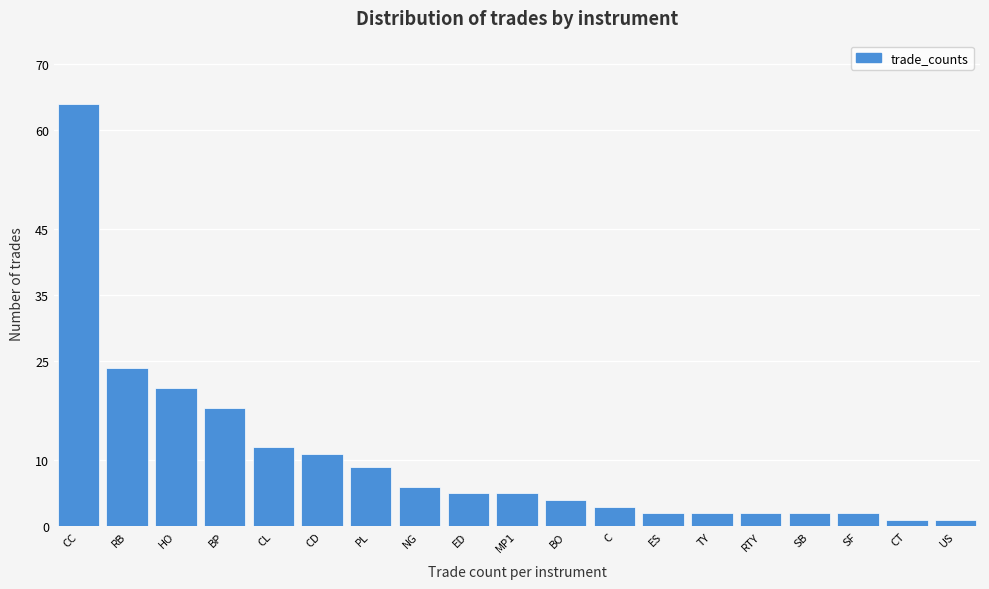

Reading right to left, extract all data points from this chart.

US=1	CT=1	SF=2	SB=2	RTY=2	TY=2	ES=2	C=3	BO=4	MP1=5	ED=5	NG=6	PL=9	CD=11	CL=12	BP=18	HO=21	RB=24	CC=64